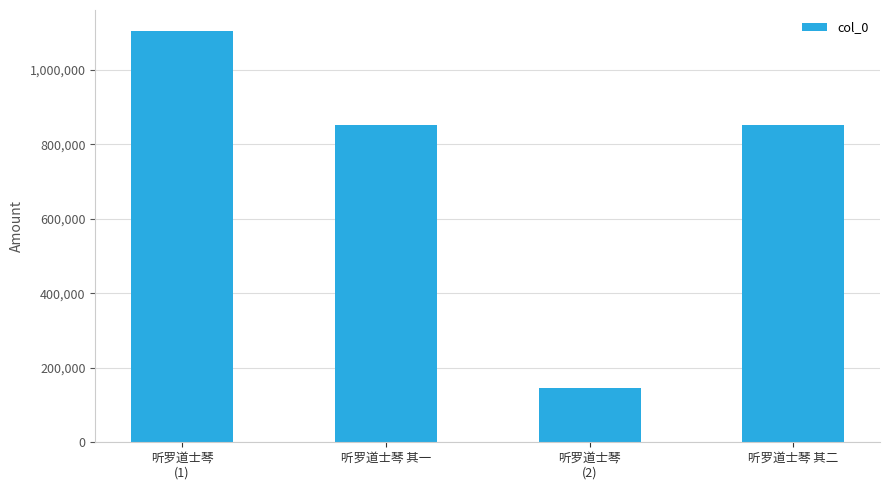

What is the difference between the maximum and second lowest values?

253571